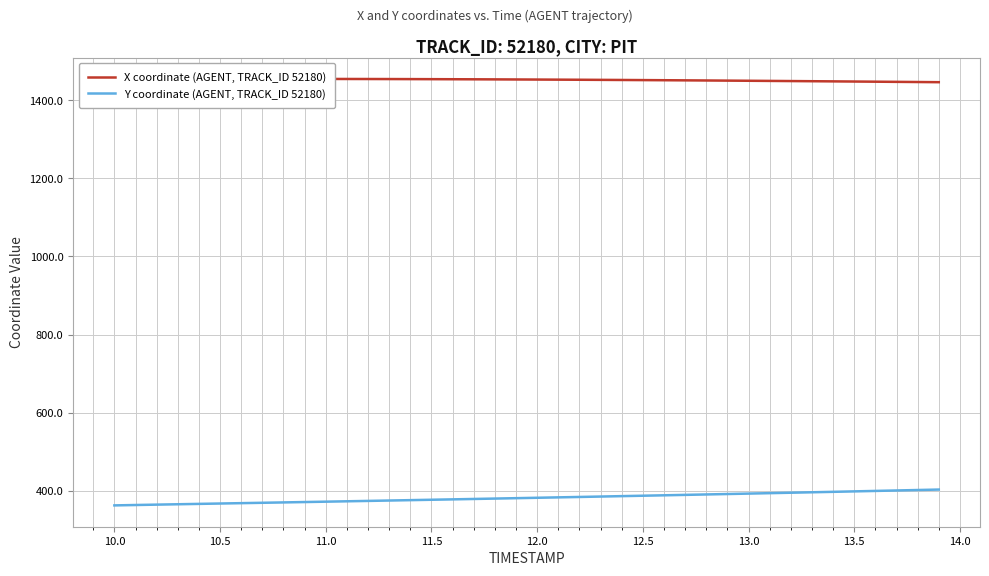

Is the value of Y coordinate (AGENT, TRACK_ID 52180) at 12.5 greater than the value of X coordinate (AGENT, TRACK_ID 52180) at 11.5?

No